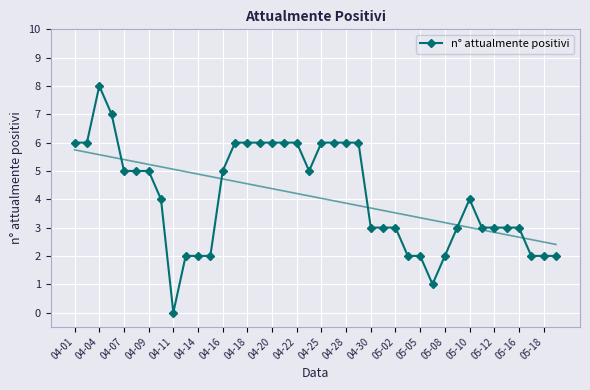

The value of n° attualmente positivi at 05-02 is 5. True or false?

False